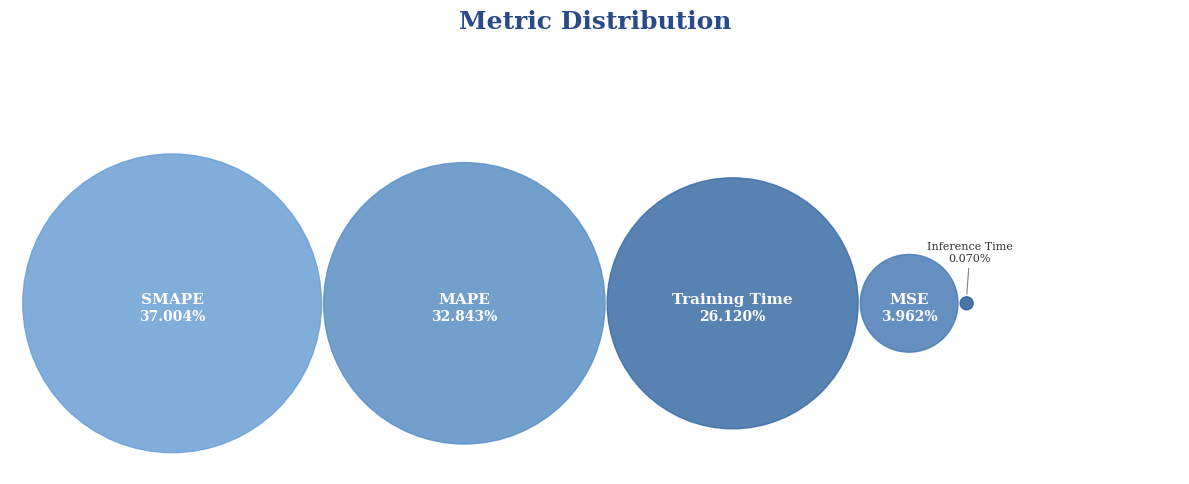

To the nearest percent, what is the average slice percentage?

20%